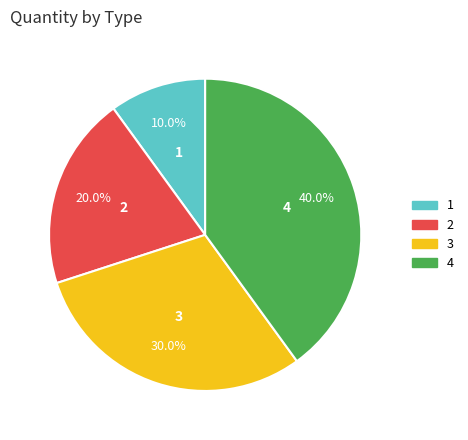

Does any single category account for the majority?

No